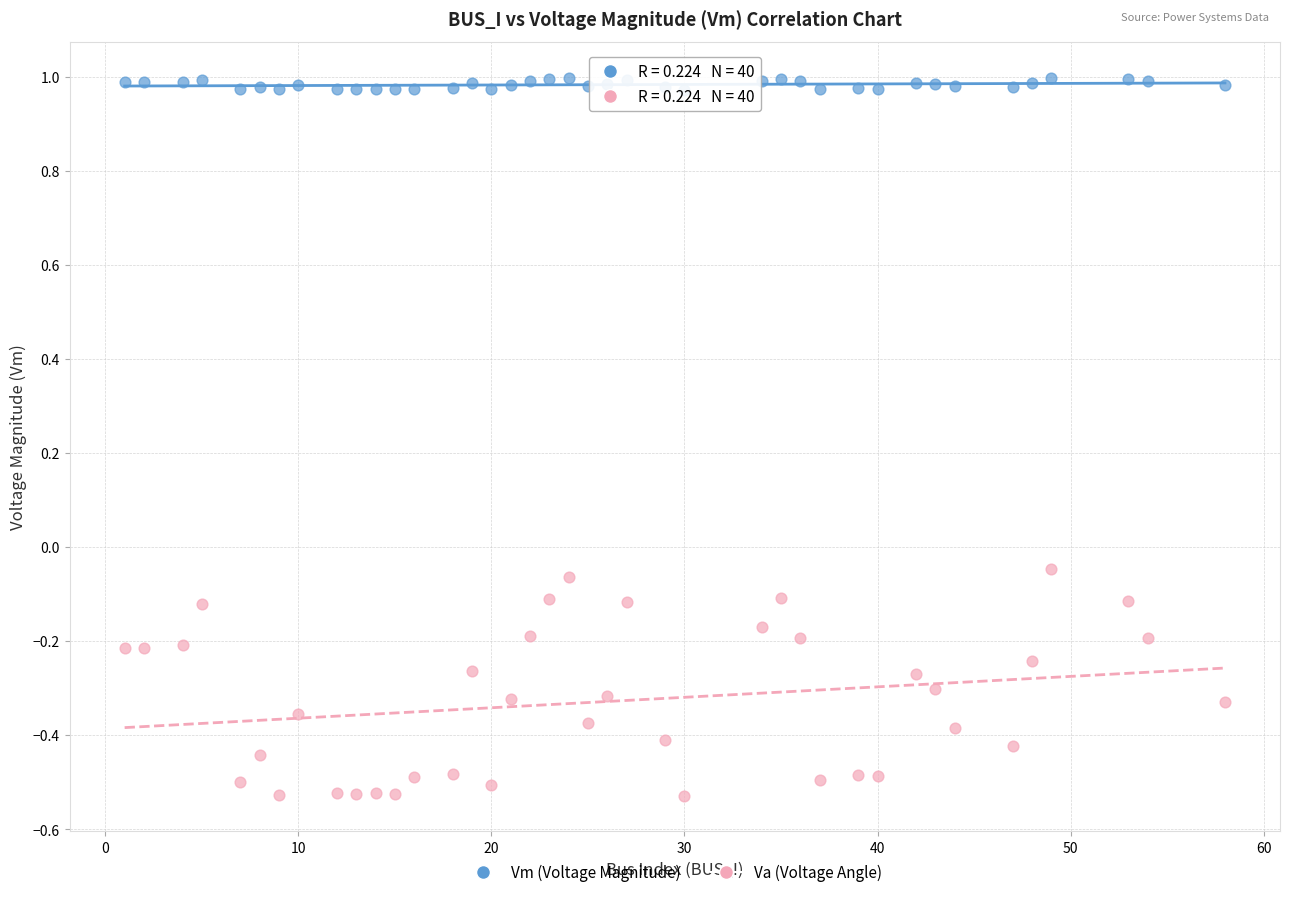

What are all the series names shown in the legend?

Vm (Voltage Magnitude), Va (Voltage Angle)